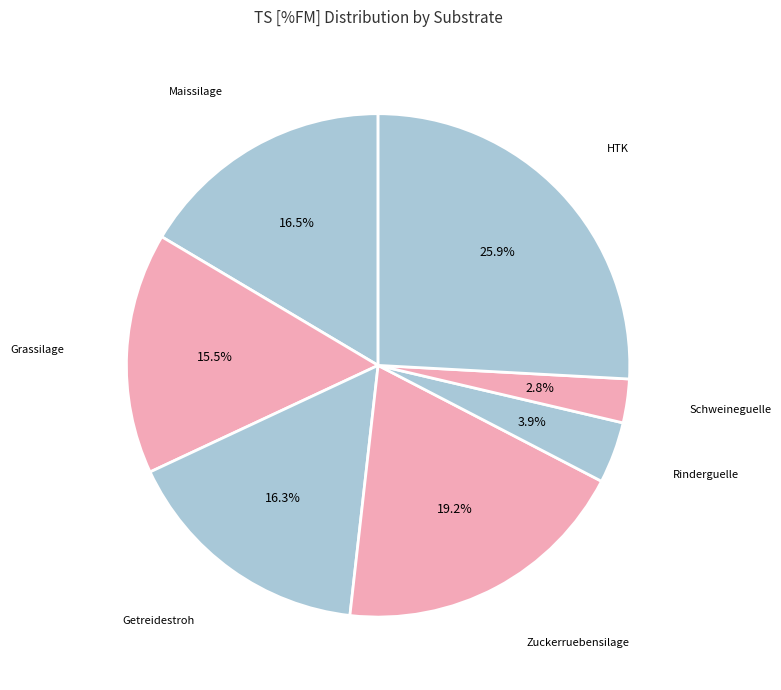

How many slices are in this pie chart?

7